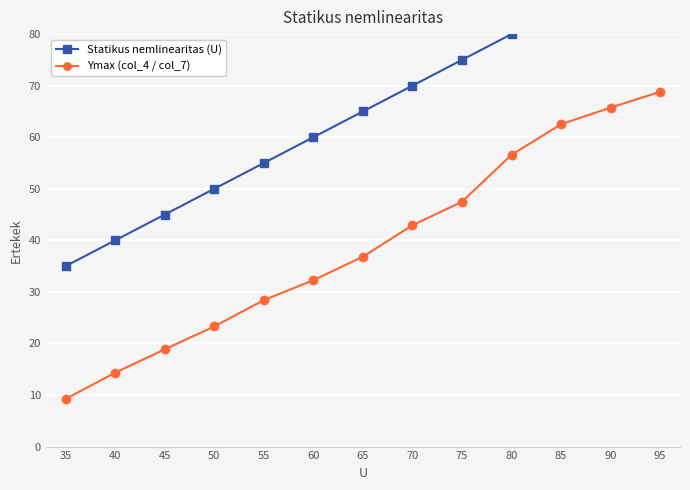

True or false: Ymax (col_4 / col_7) has a value of 65.7 at 90.

True